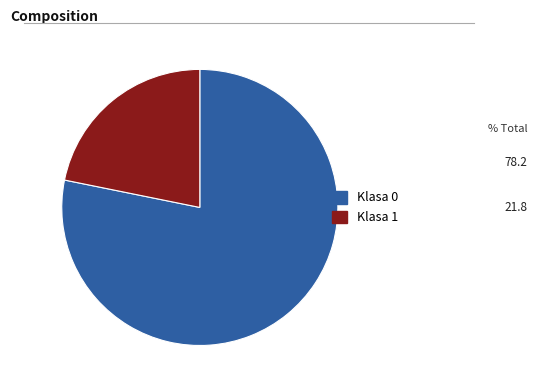

Do Klasa 0 and Klasa 1 together represent more than half of the pie?

Yes